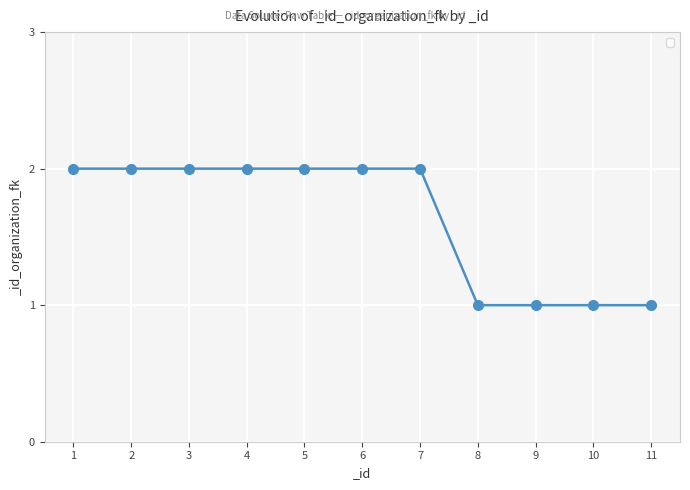

What is the difference between the second highest and second lowest values?

1